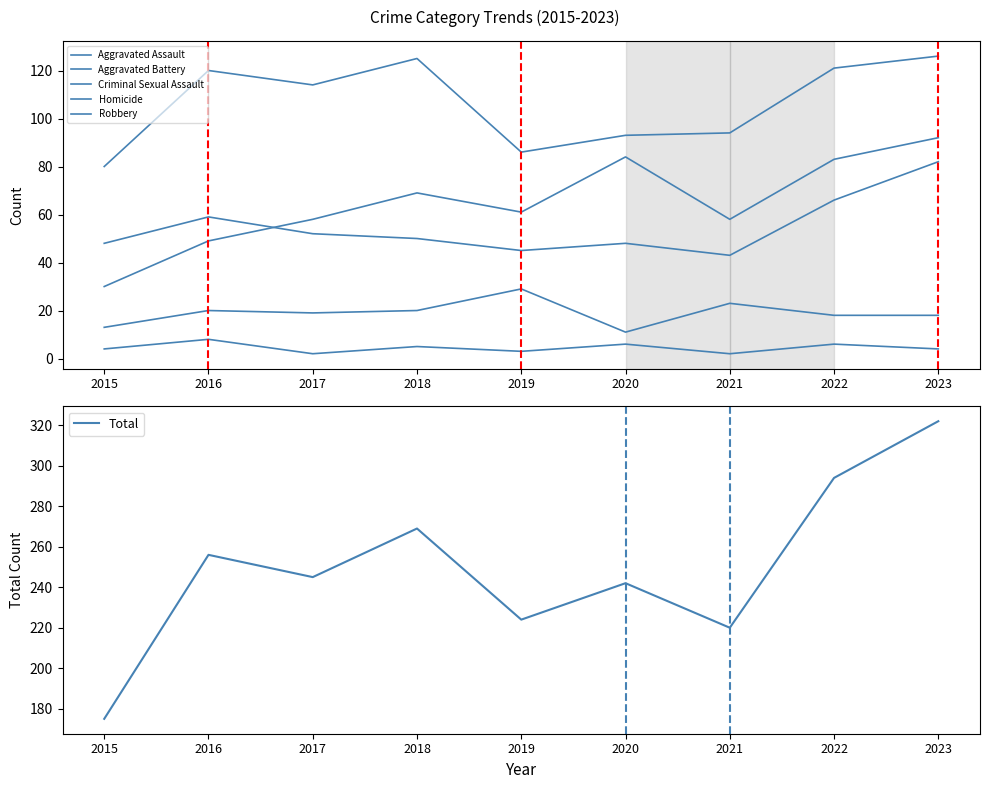

What is the sum of the Robbery values at 2016 and 2017?

234